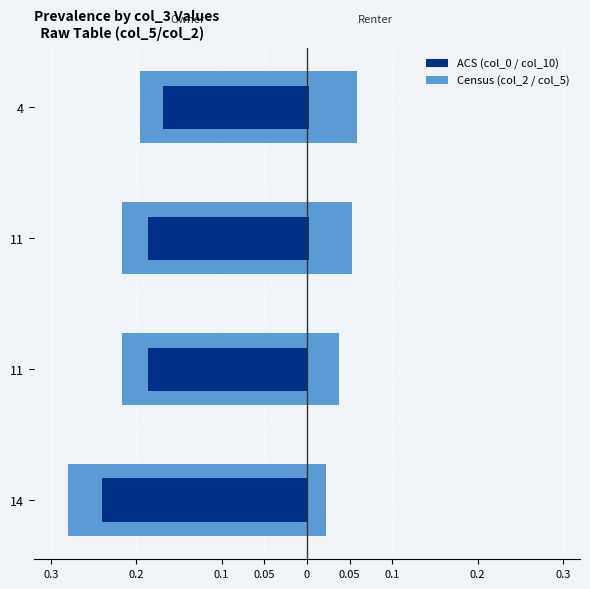

Reading left to right, extract all data points from this chart.

col_5 (Census): -0.3	-0.2	-0.2	-0.2
col_10 (ACS): -0.2	-0.2	-0.2	-0.2
col_2 (Census): 0.0	0.0	0.1	0.1
col_0 (ACS): 0.0	0.0	0.0	0.0